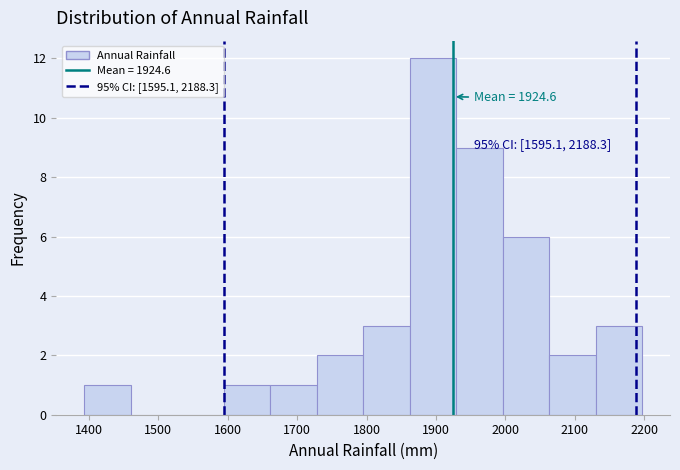

Which range on the x-axis has the tallest bar?

1860 to 1930